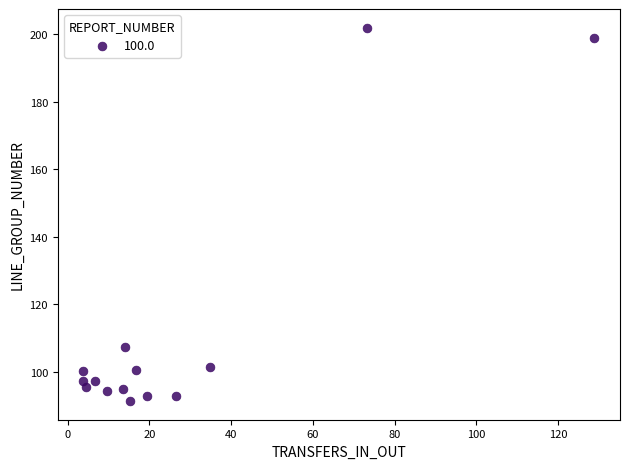

What is the range of X values (max minus min)?

125.1